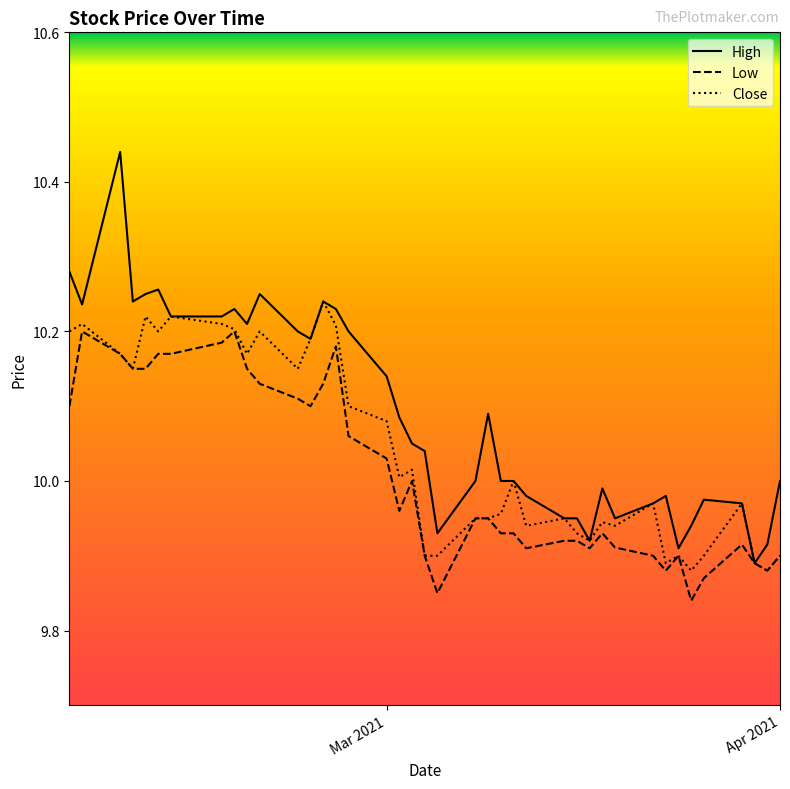

What are all the series names shown in the legend?

High, Low, Close